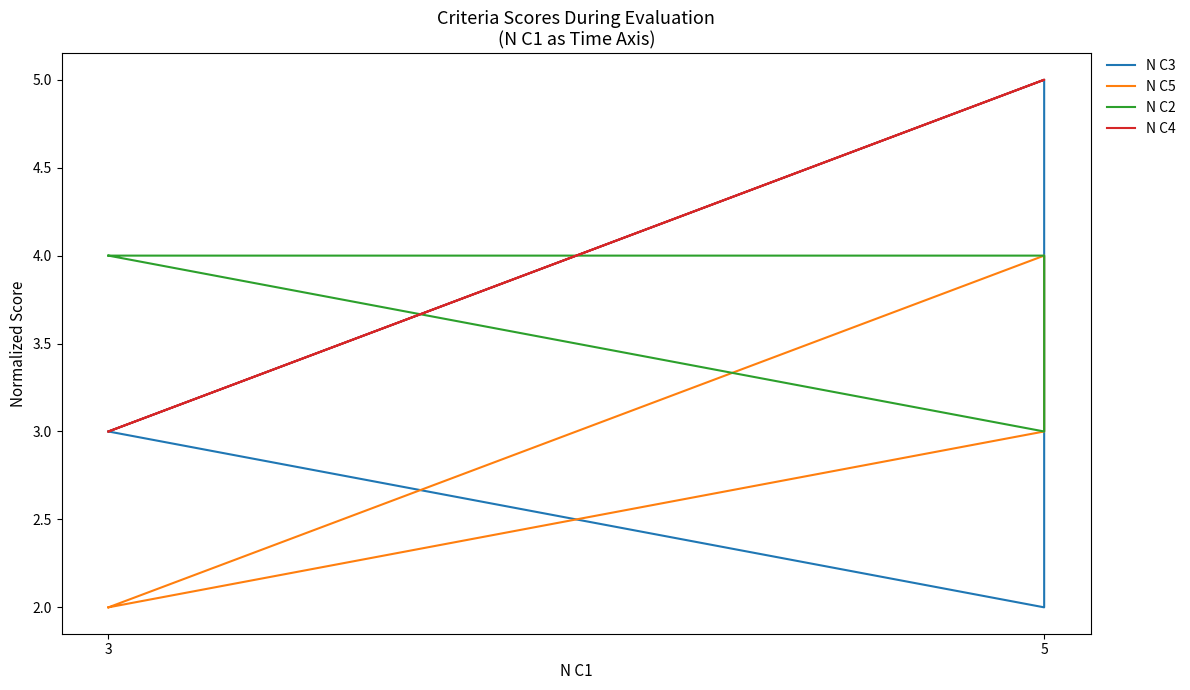

At 5, list the series in order from largest to smallest.

N C3, N C4, N C5, N C2